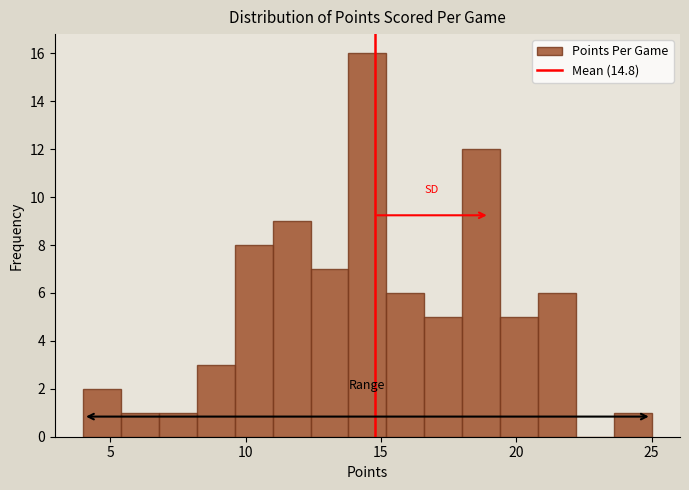

Read against the x-axis, roughly where is the centre of the tallest bar?

14.5